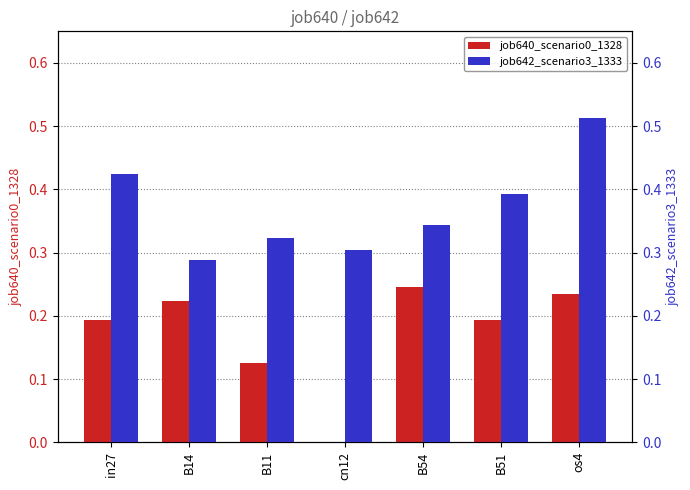

The job640_scenario0_1328 series shows 0.2 at os4. True or false?

True